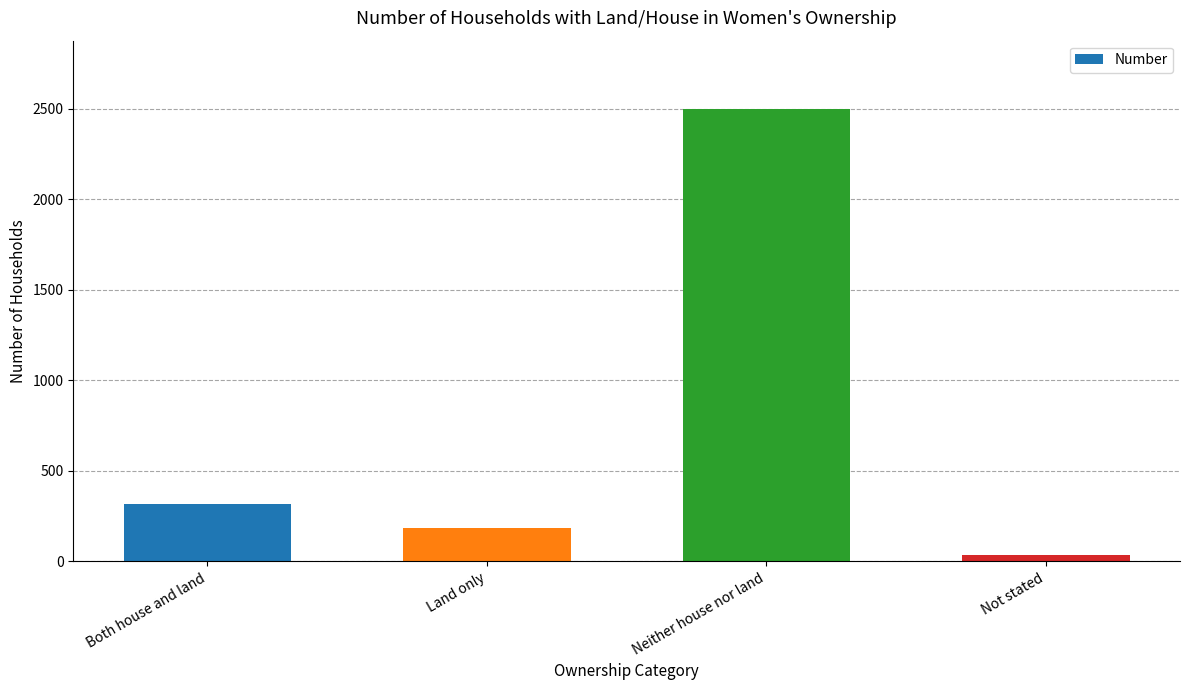

What is the sum of all values?

3038